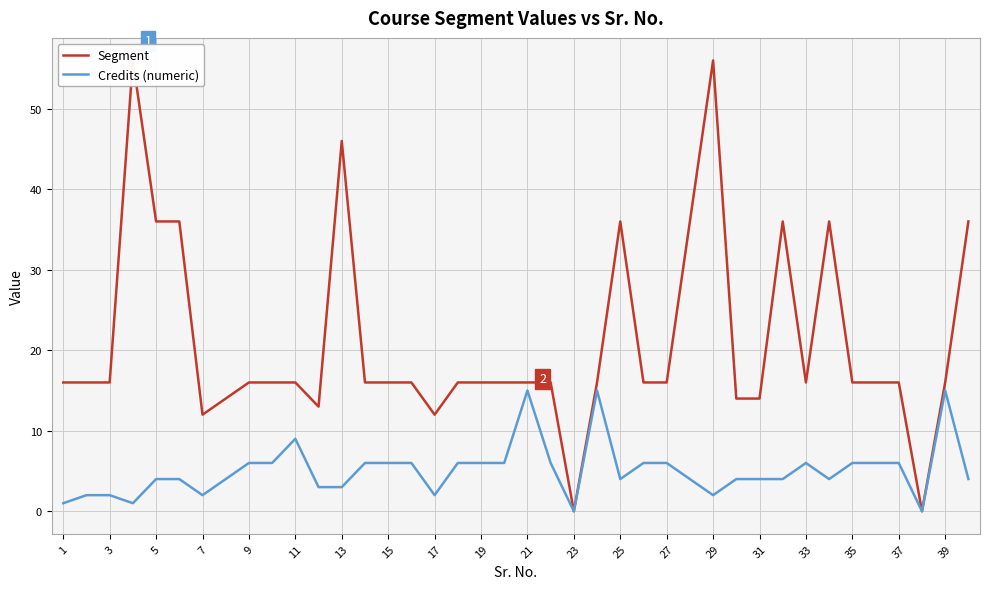

Which series has the largest total across all categories?

Segment